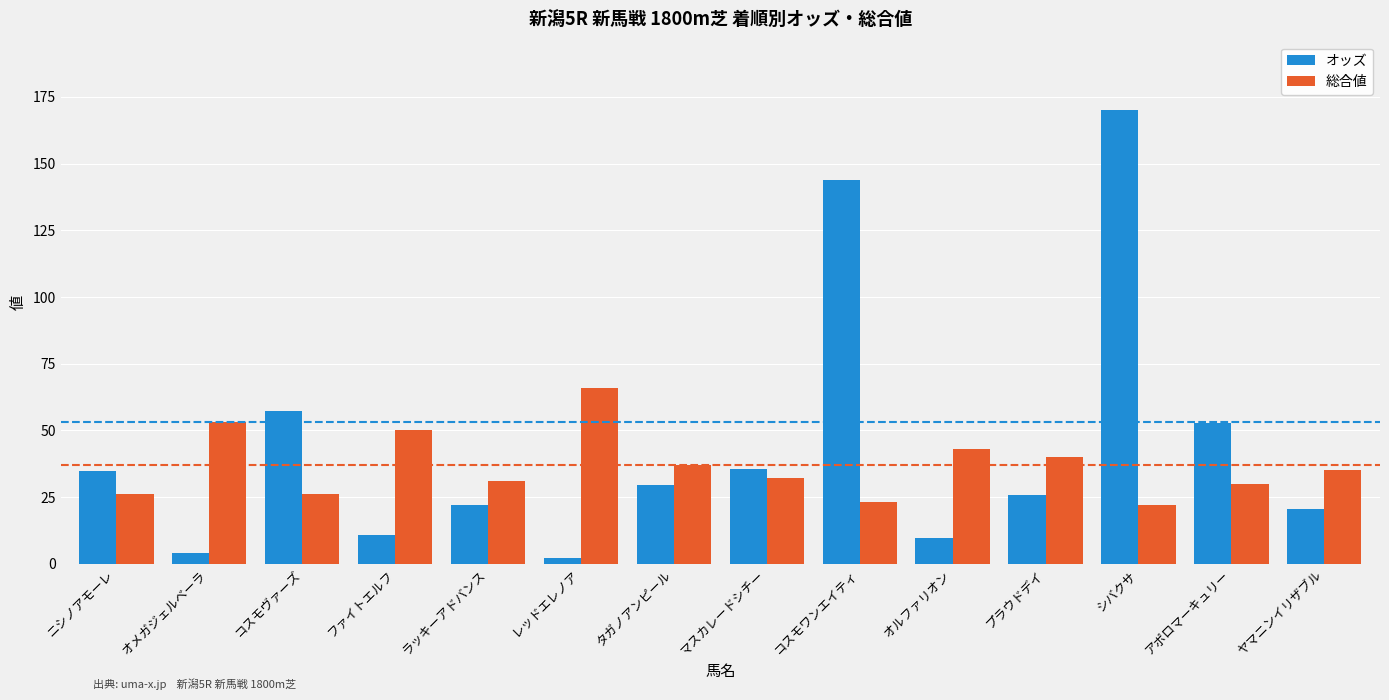

The 総合値 series shows 34.0 at コスモヴァーズ. True or false?

False